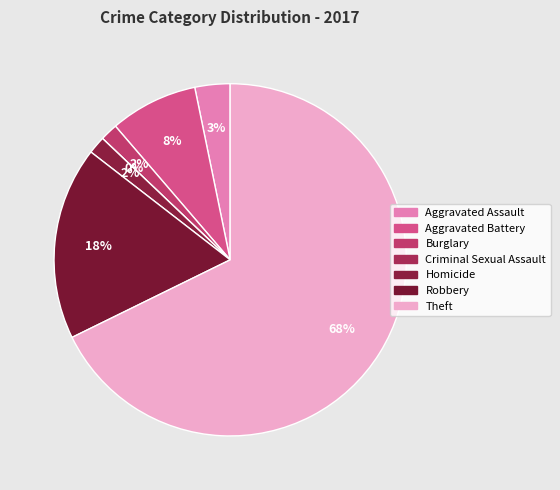

Combined, what portion of the pie is Theft and Criminal Sexual Assault?

67.7%